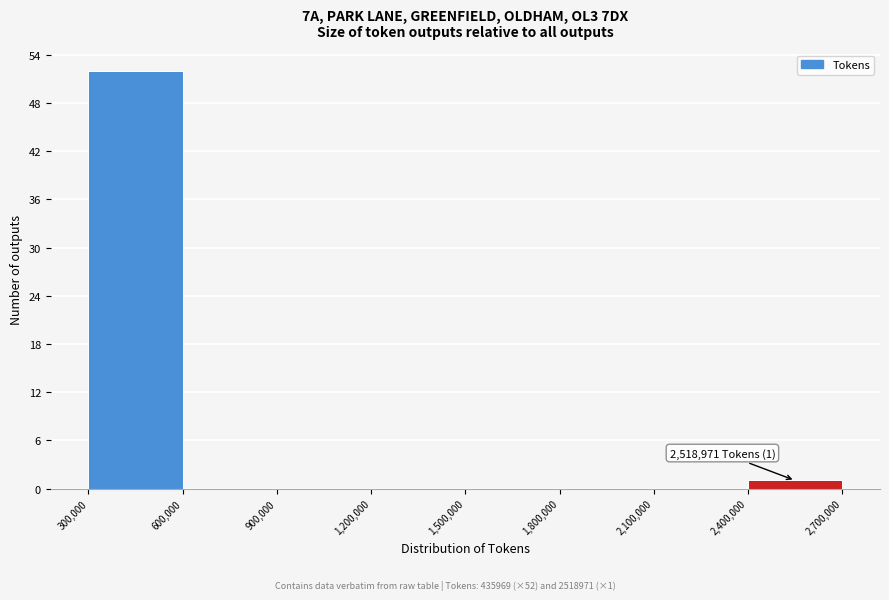

Over which range of the x-axis is the bar tallest?

300,000 to 600,000